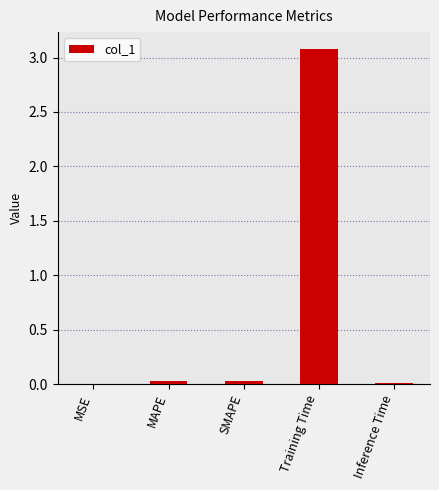

What is the sum of all values?

3.1